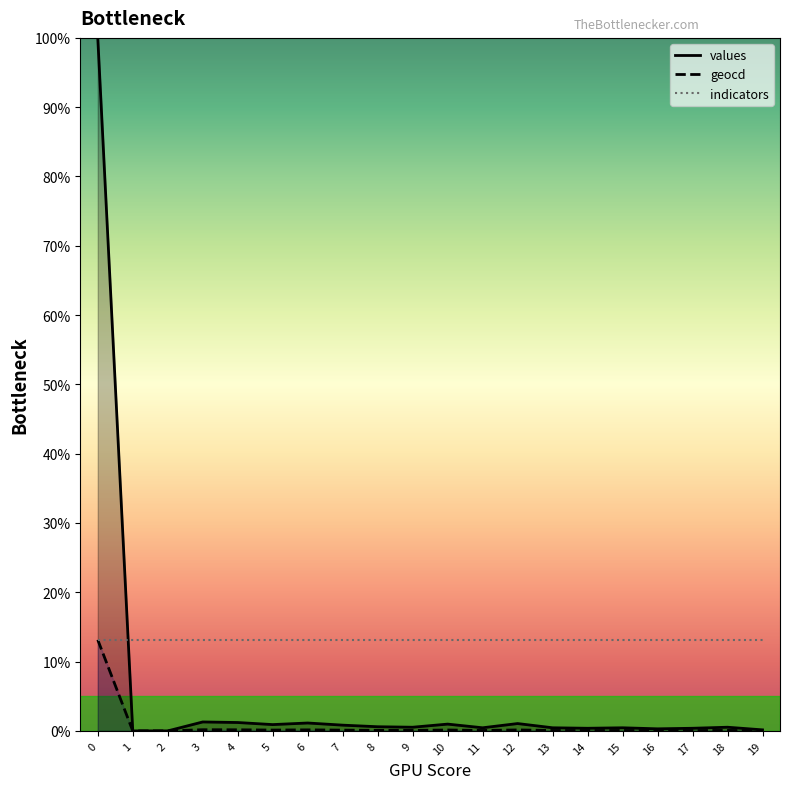

Which series has the widest spread of values?

values